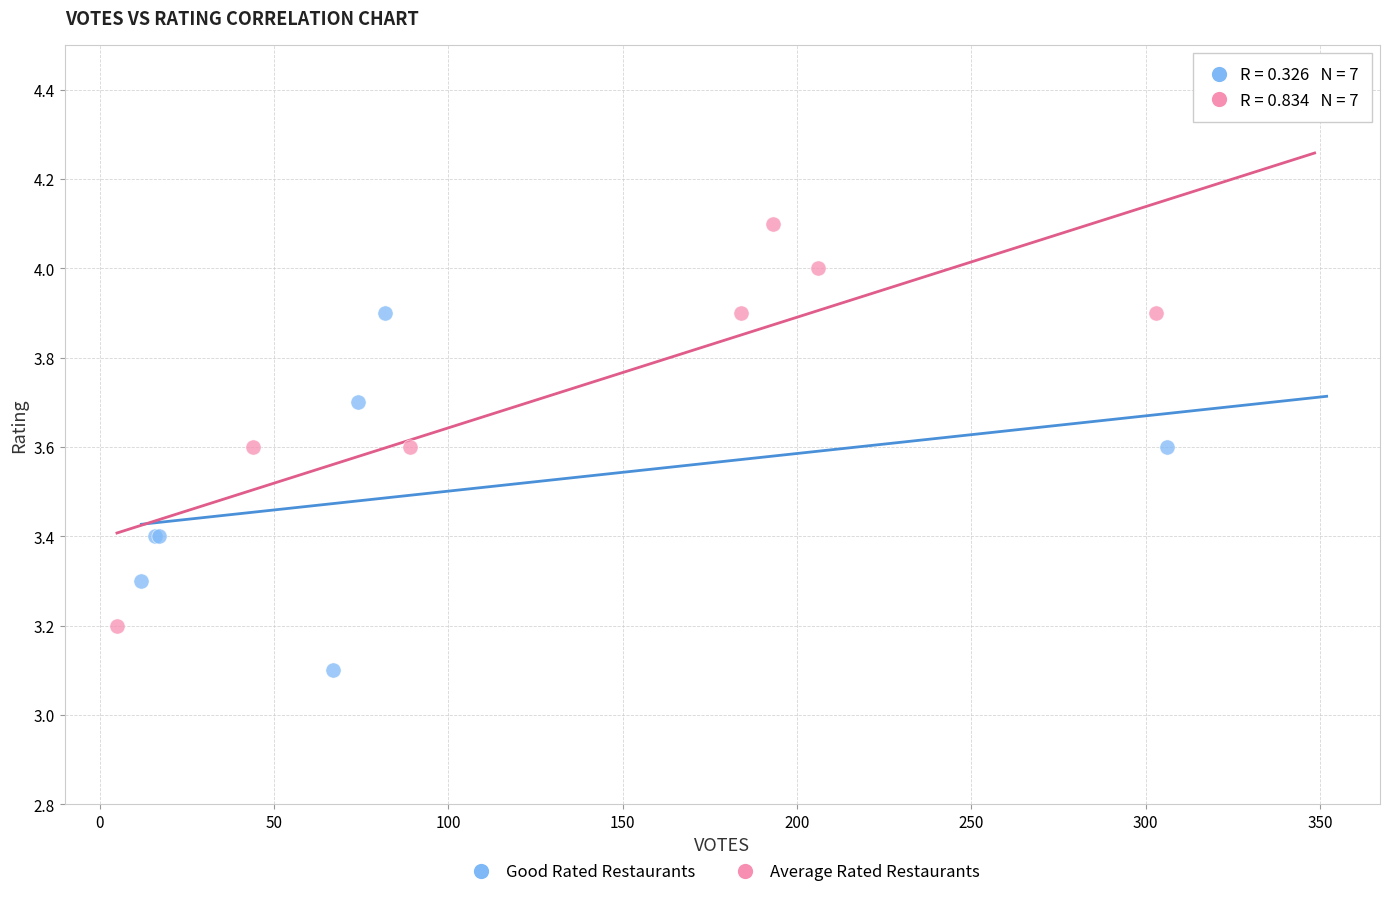

What are all the series names shown in the legend?

Good Rated Restaurants, Average Rated Restaurants